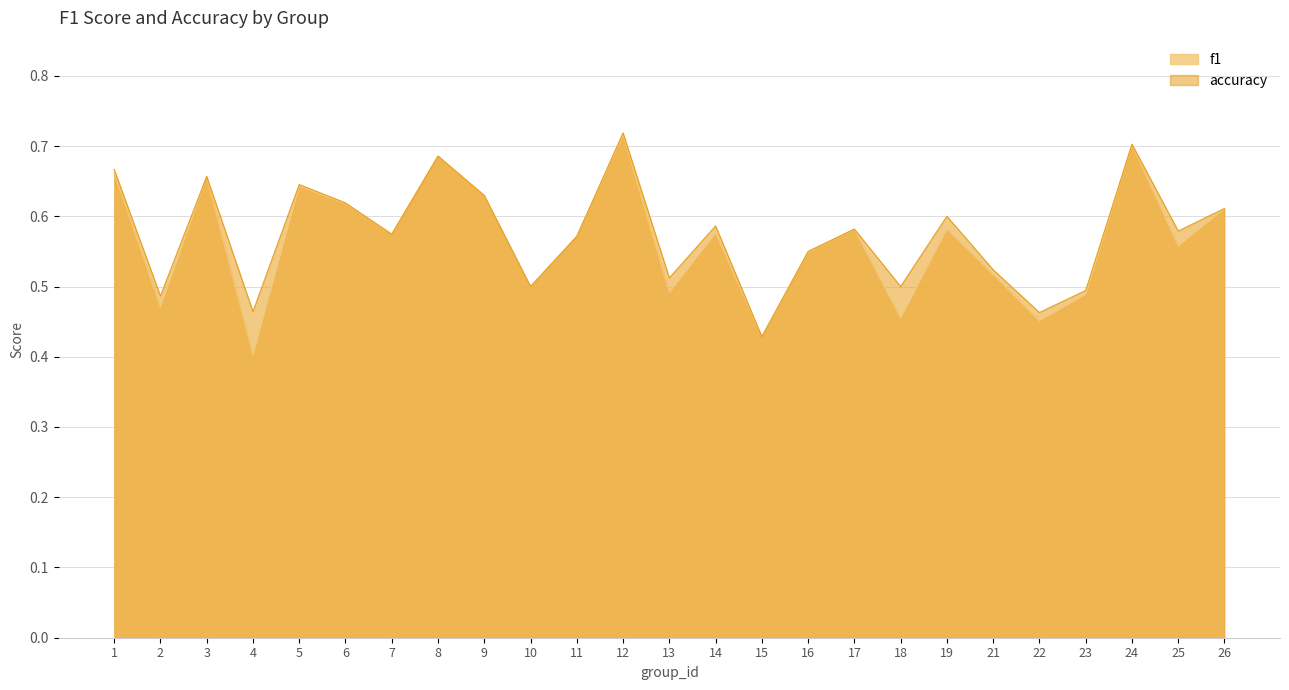

True or false: f1 has more than 2 points higher than both neighbors.

True